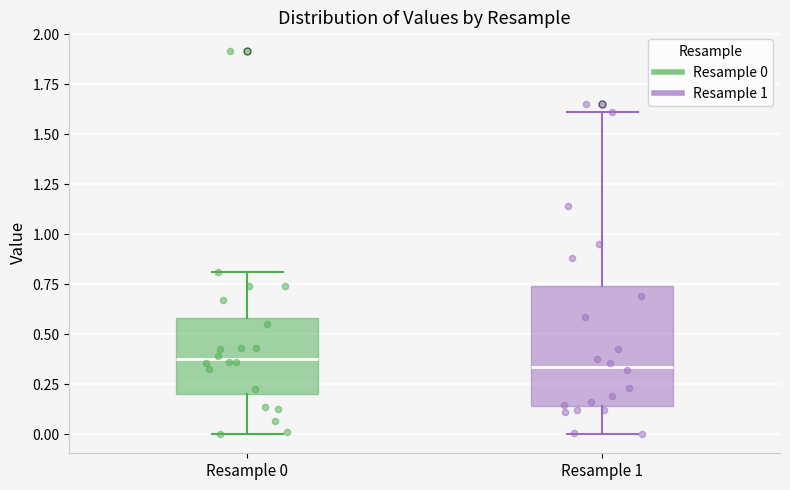

Reading left to right, read every box against the y-axis: the position of its median line, the range the box covers, and the ends of its whiskers. The values are not printed on the chart, so give them approximately, as read against the axis.

Resample 0: median 0.40, box 0.20 to 0.60, whiskers 0.00 to 0.80
Resample 1: median 0.35, box 0.15 to 0.75, whiskers 0.00 to 1.60